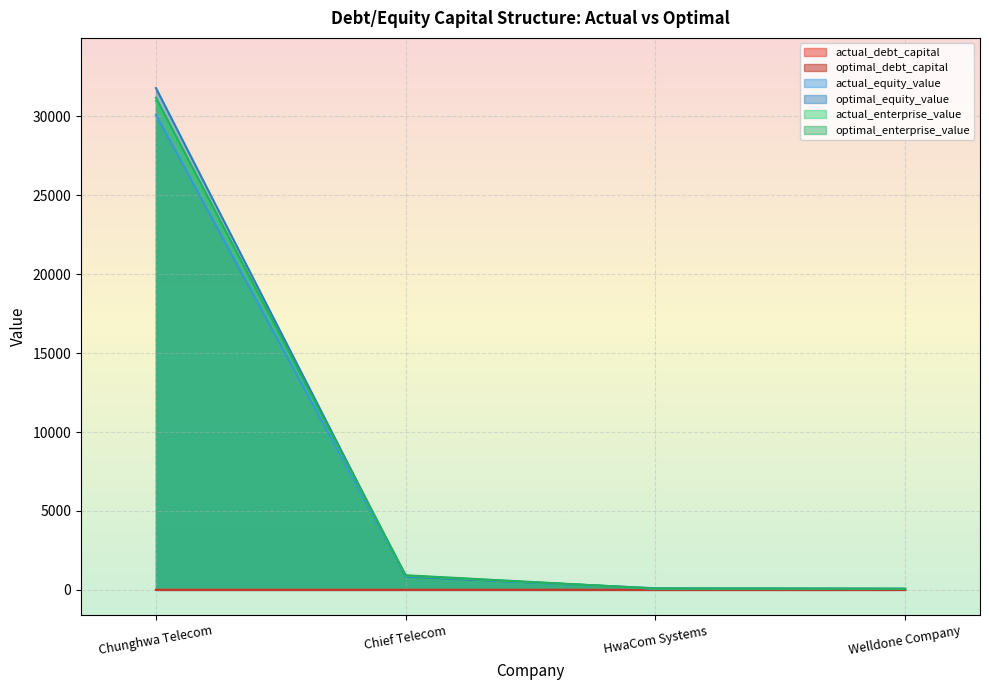

What is the approximate value of actual_enterprise_value at HwaCom Systems?

76.9